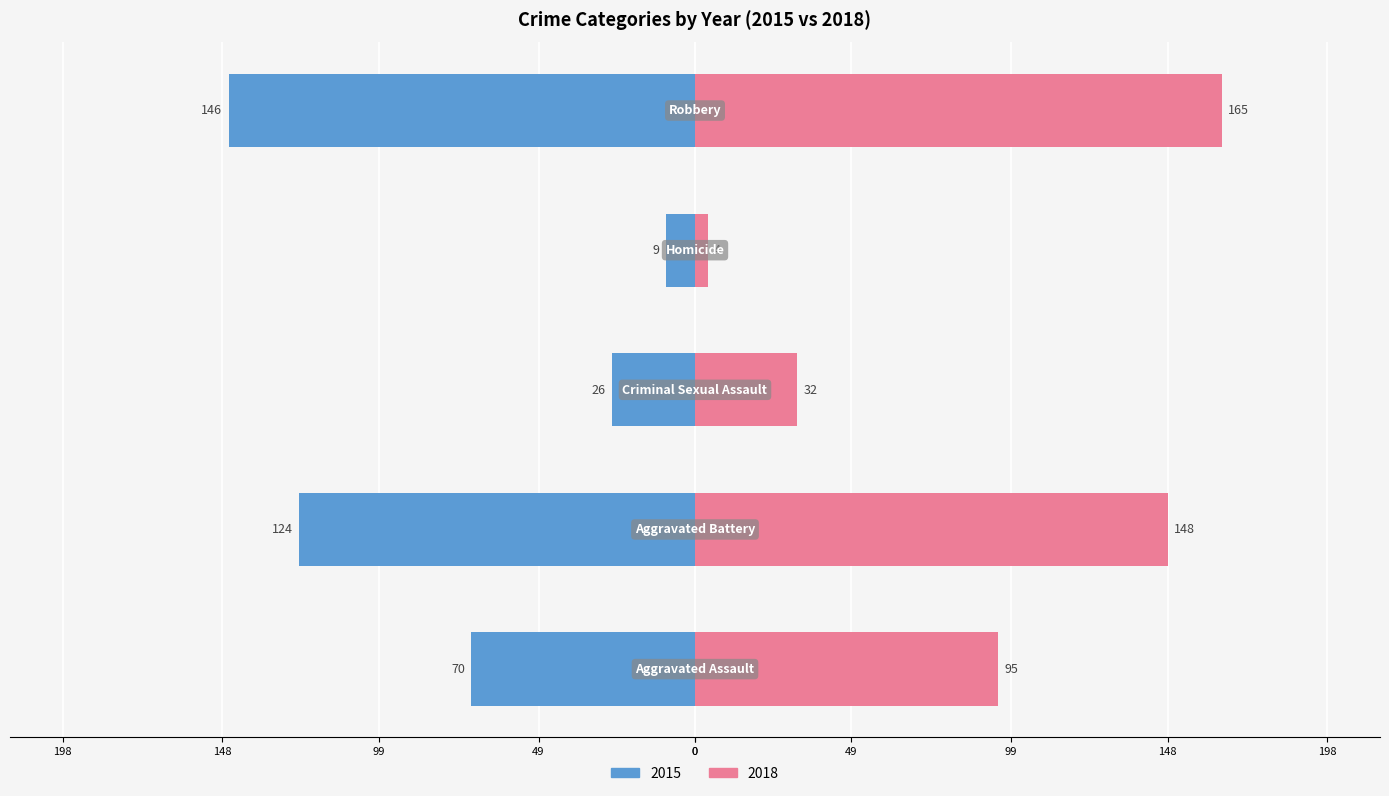

Are the bars horizontal?

Yes